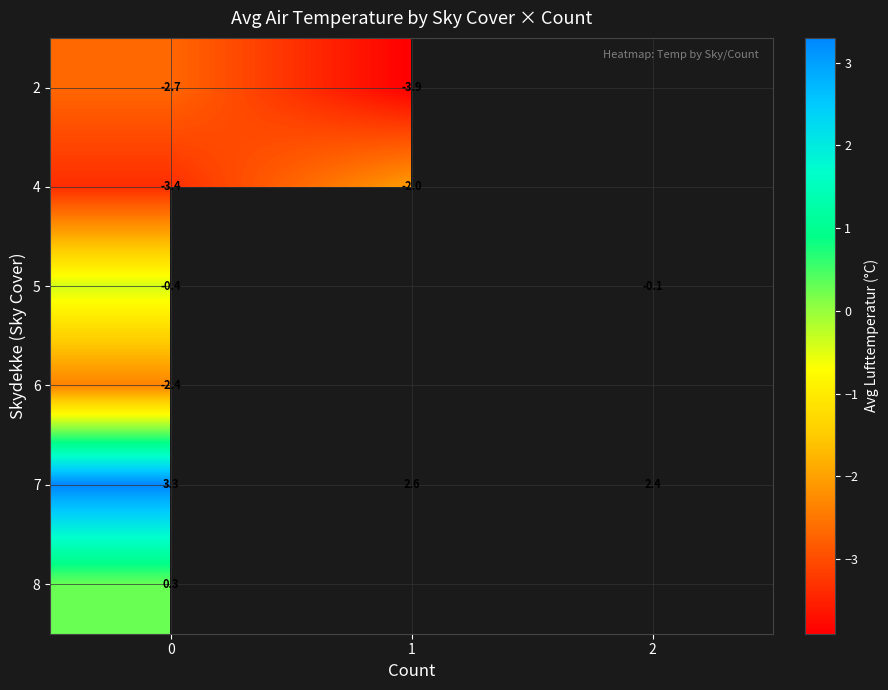

List the labels in order of 8 value, smallest first.

0, 1, 2